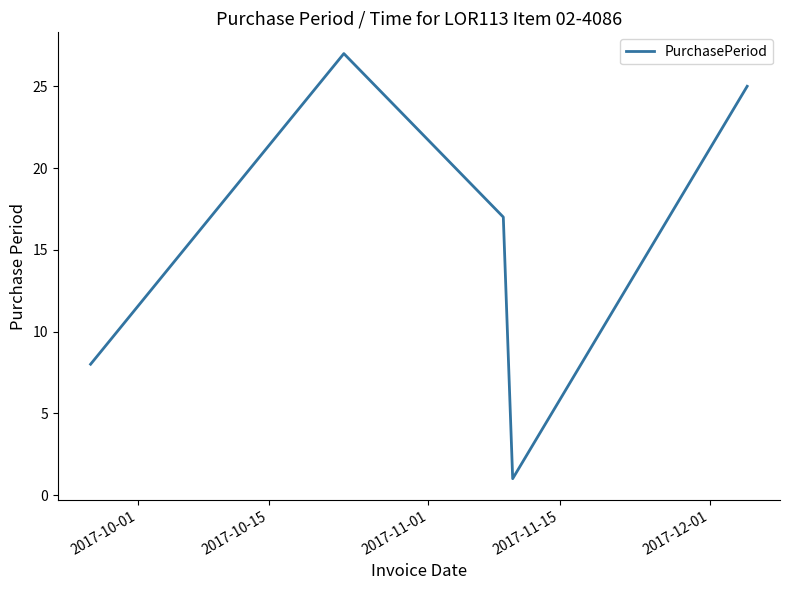

What is the sum of all values?

78